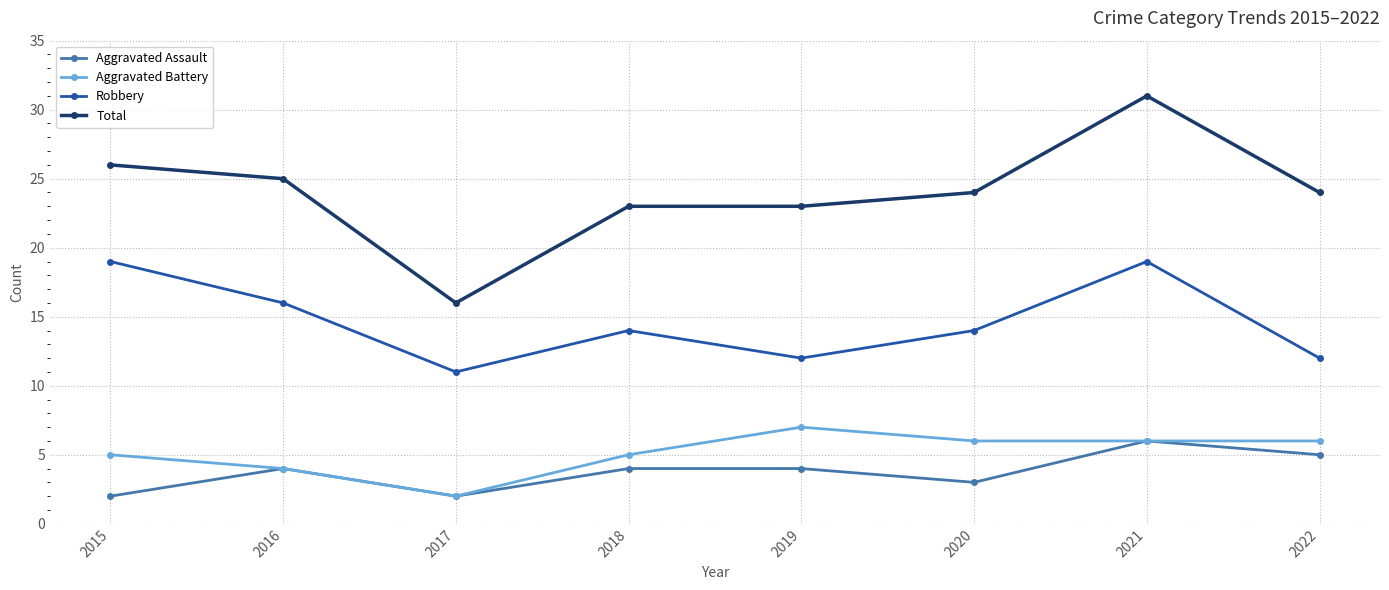

What is the value of the Total point at the 1st from the left?

26